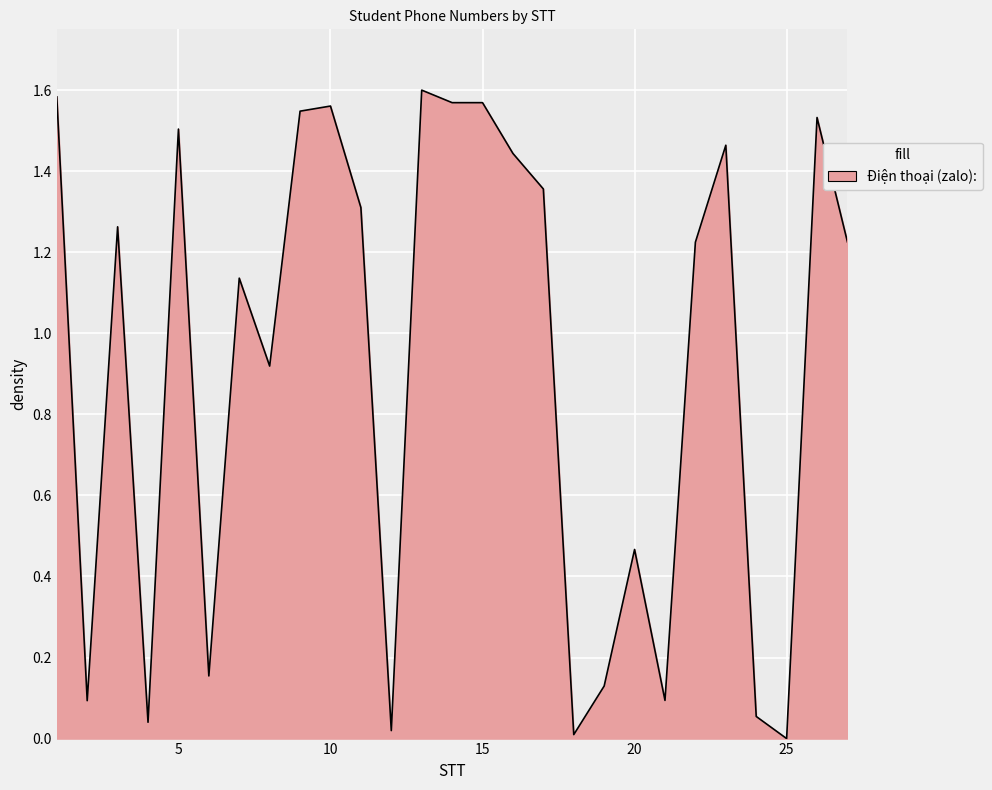

Does the chart have visible grid lines?

Yes